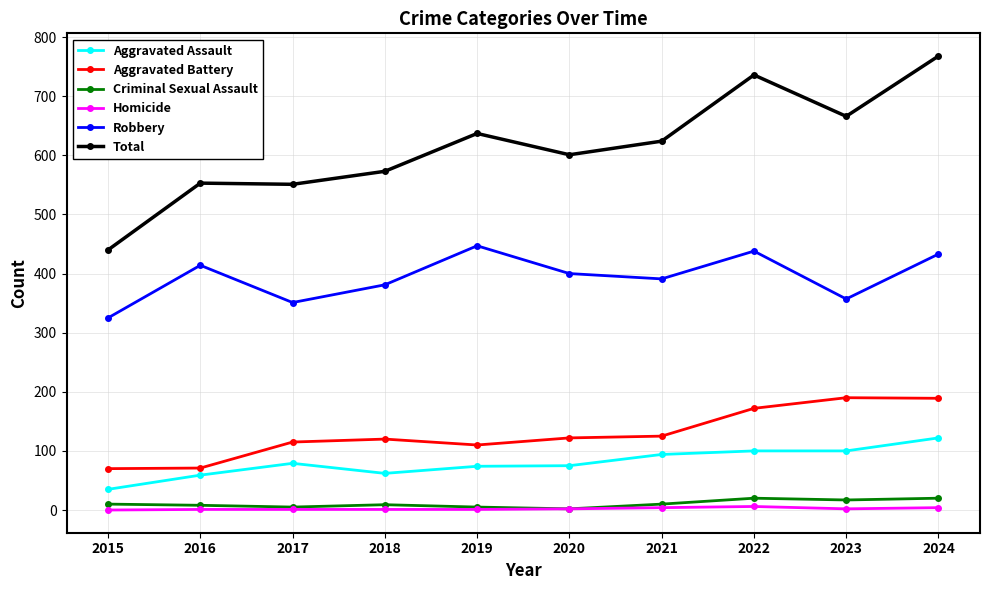

What value does the Total series have at 2018?

573